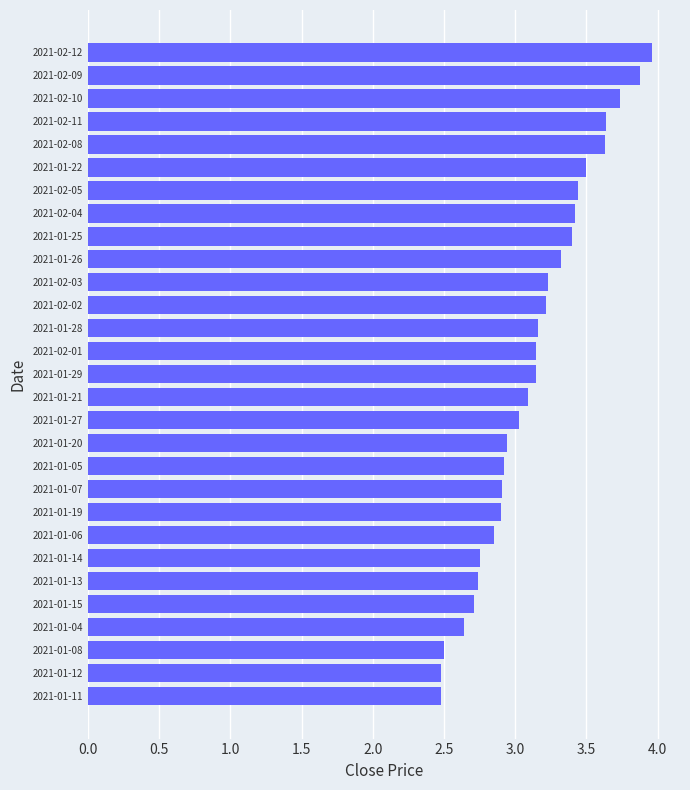

What is the minimum value shown in the chart?

2.5